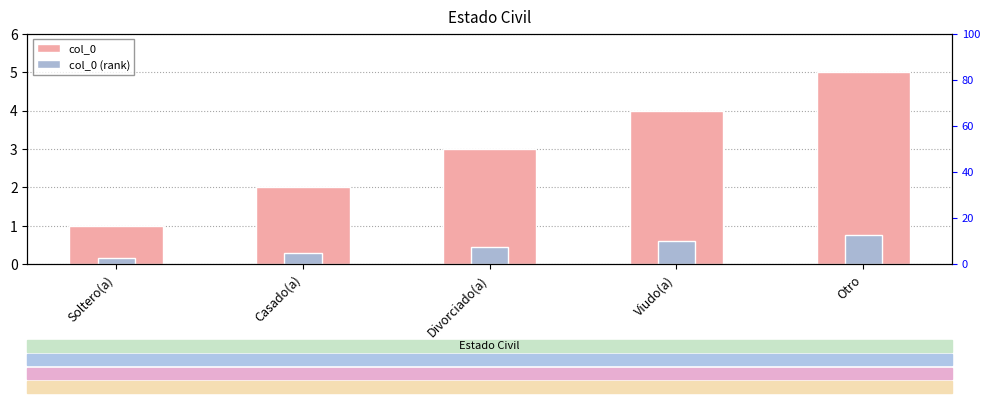

How many bars are there in each group?

2